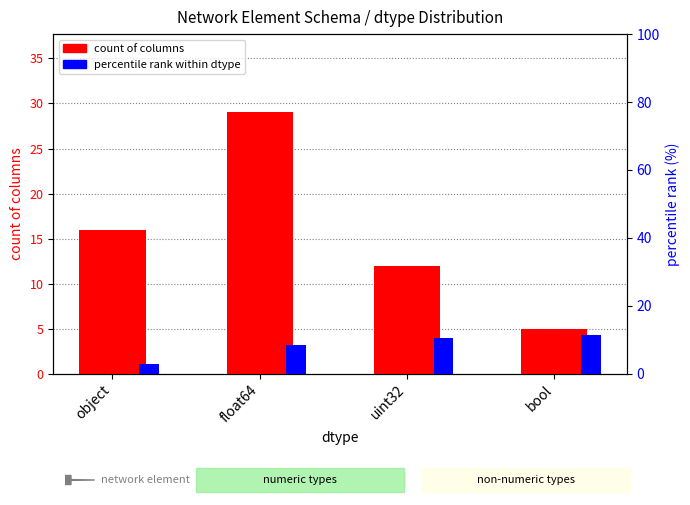

What is the difference between the maximum and second lowest values in the count of columns series?

17.0